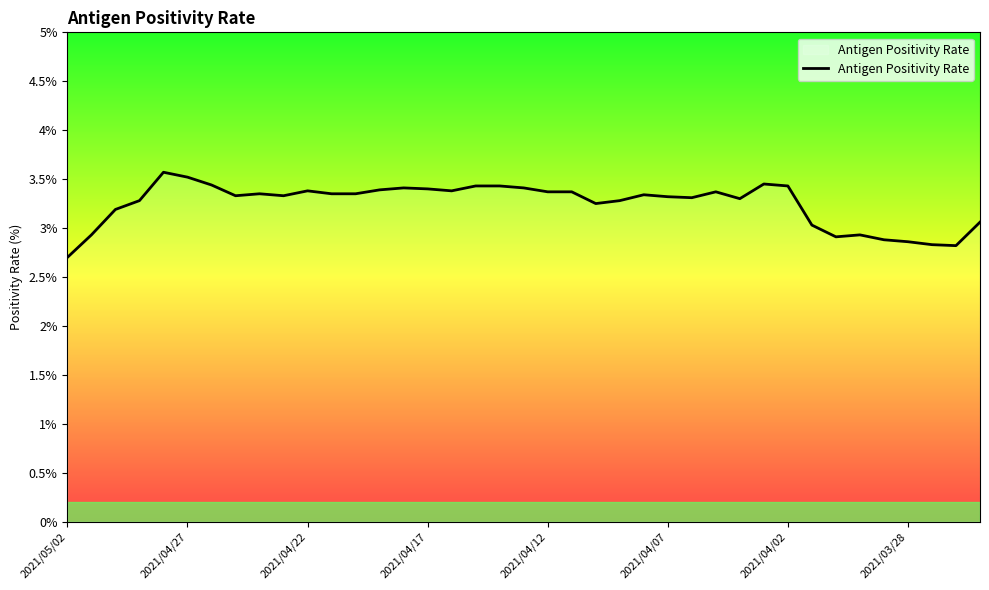

Does the chart have visible grid lines?

No